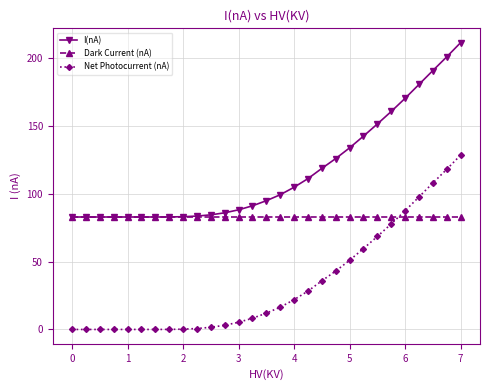

What is the average value of the Net Photocurrent (nA) series?

33.6